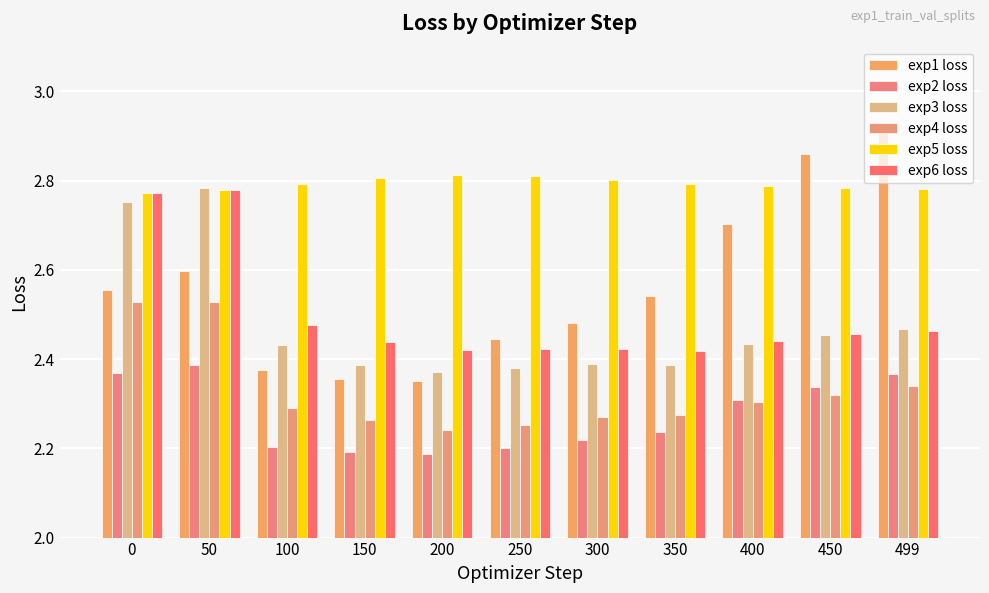

How many categories are shown in the chart?

11